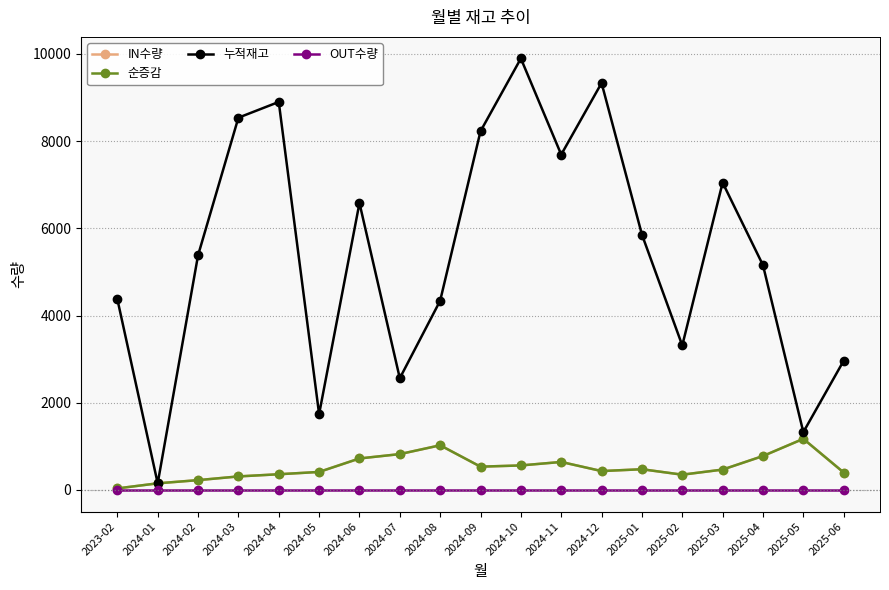

What is the sum of all IN수량 values?

9895